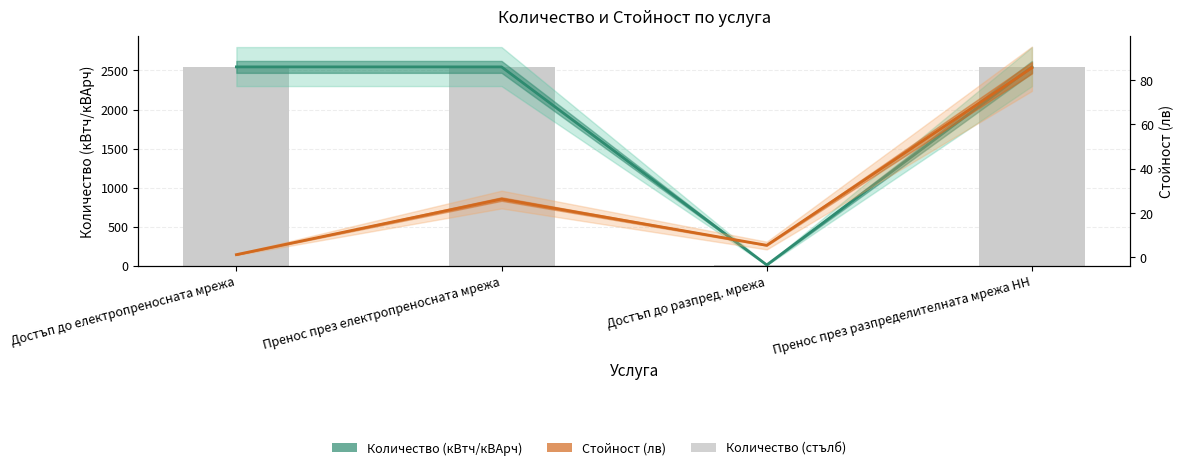

What is the difference between the maximum and minimum values in the Количество (кВтч/кВАрч) series?

2537.0